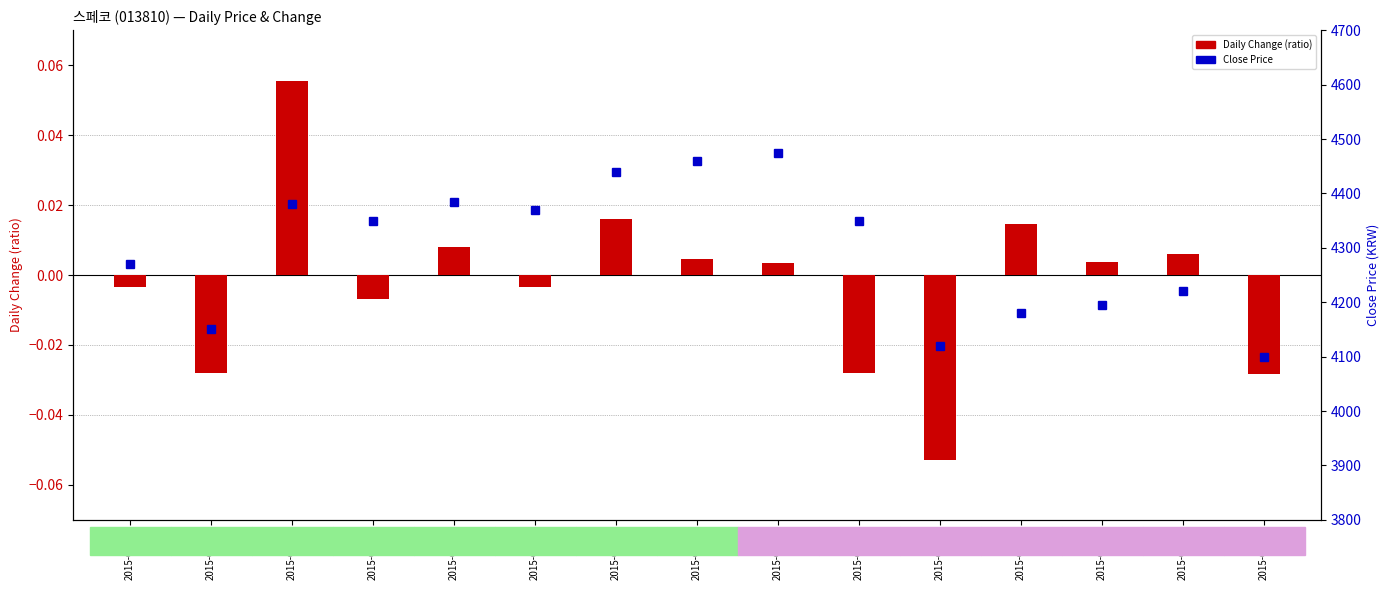

Is it true that Close Price equals 6388.5 at 2015-06-25?

False